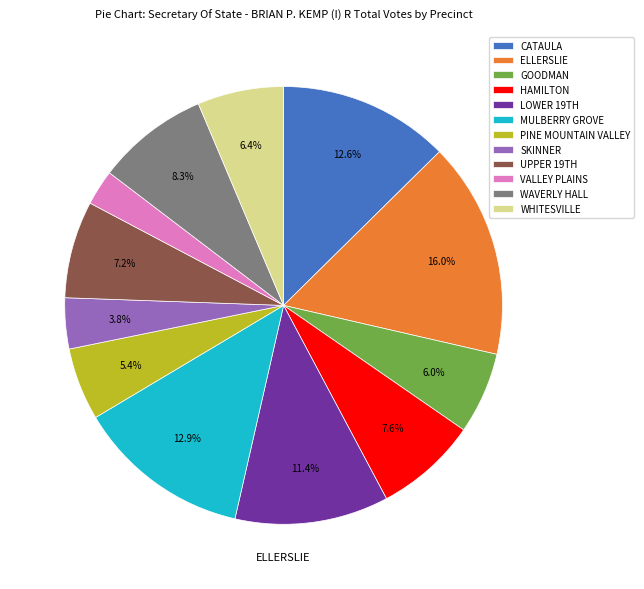

Is there a majority slice in this chart?

No